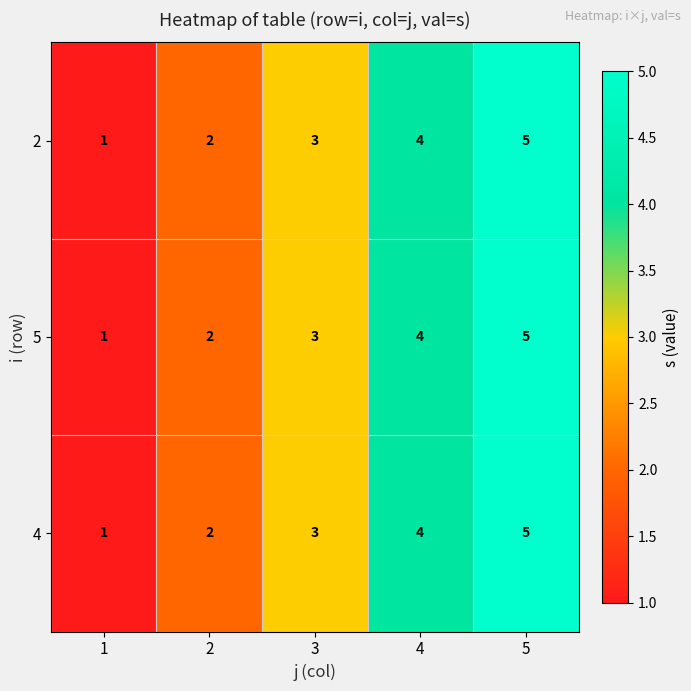

What is the average value of the 5 series?

3